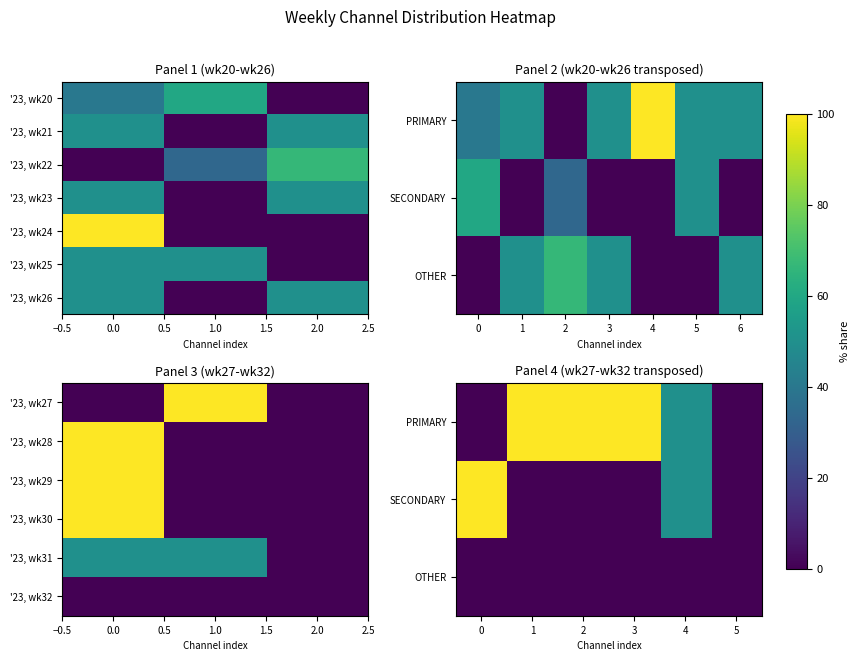

What is the total value across all series at 0.0?

690.0